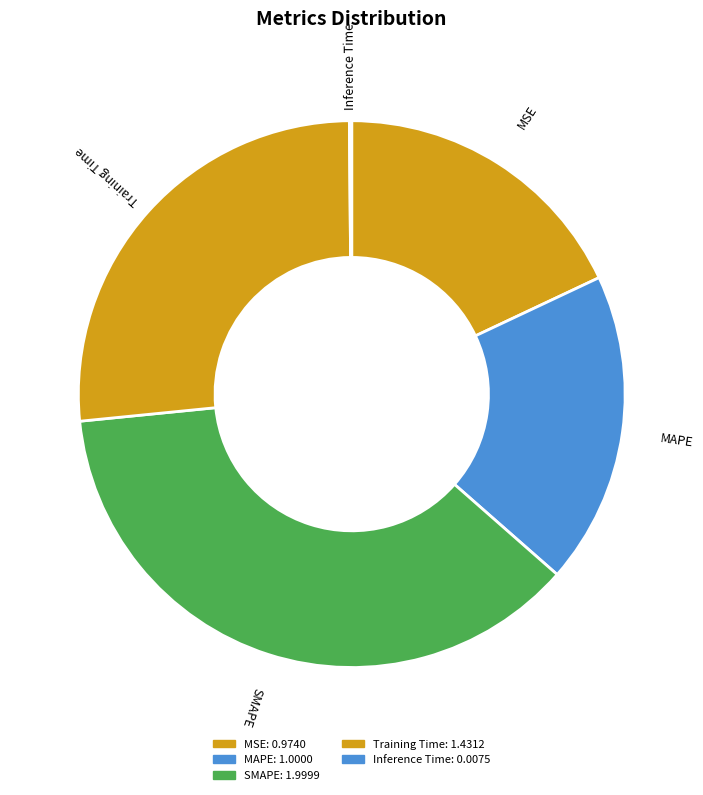

Which category has the biggest portion of the pie?

SMAPE